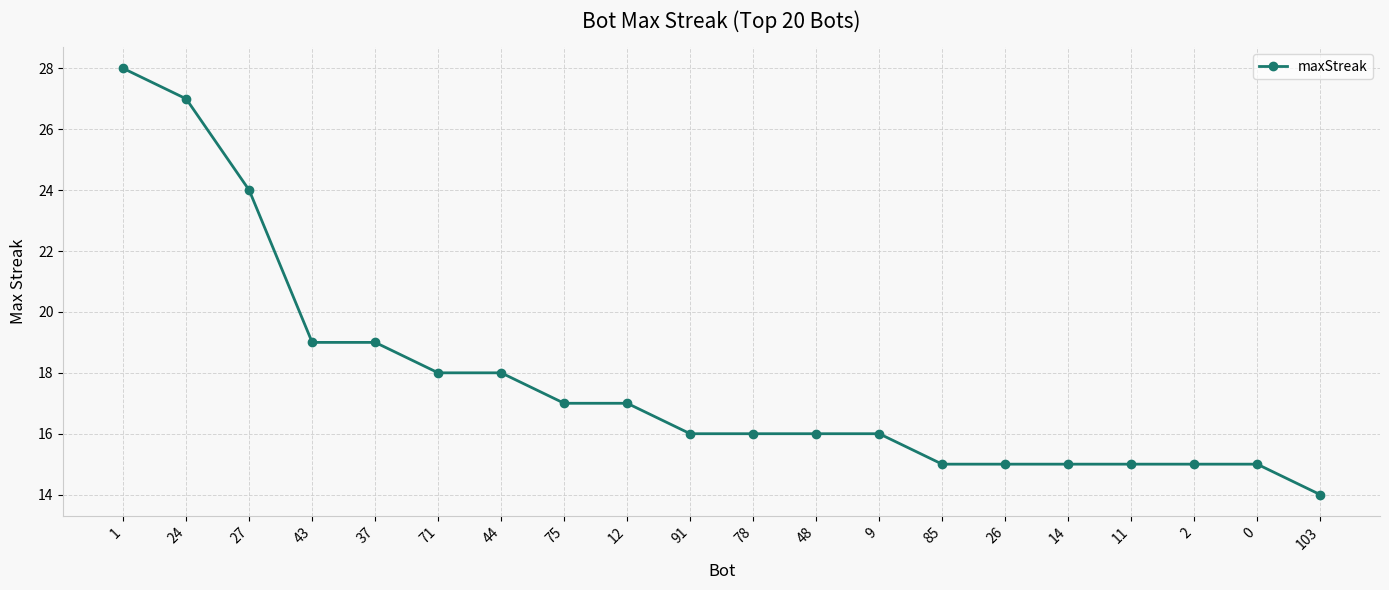

The chart shows a value of 27 at 24. True or false?

True